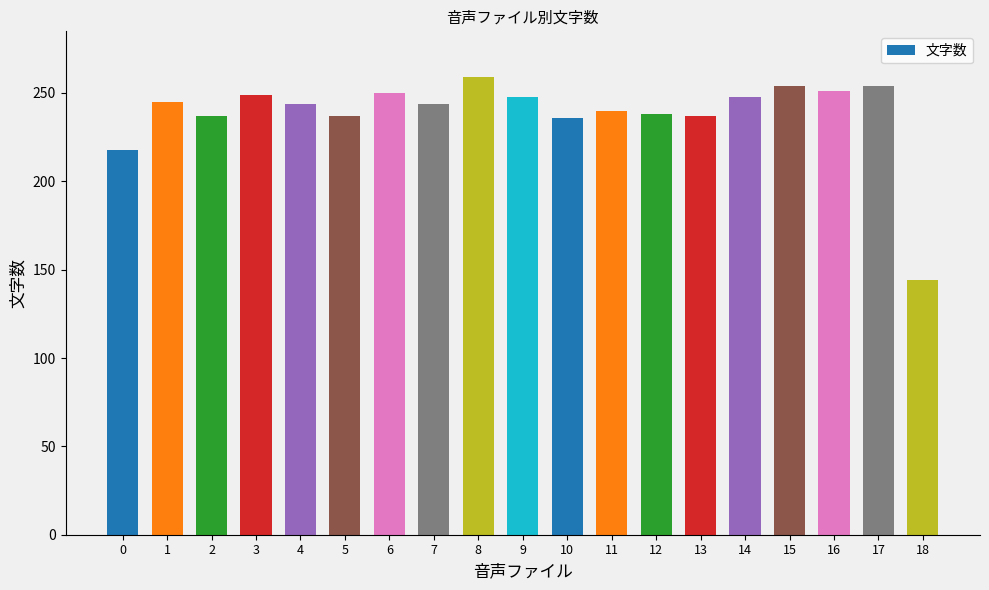

What is the value of the 3rd bar from the left?

237